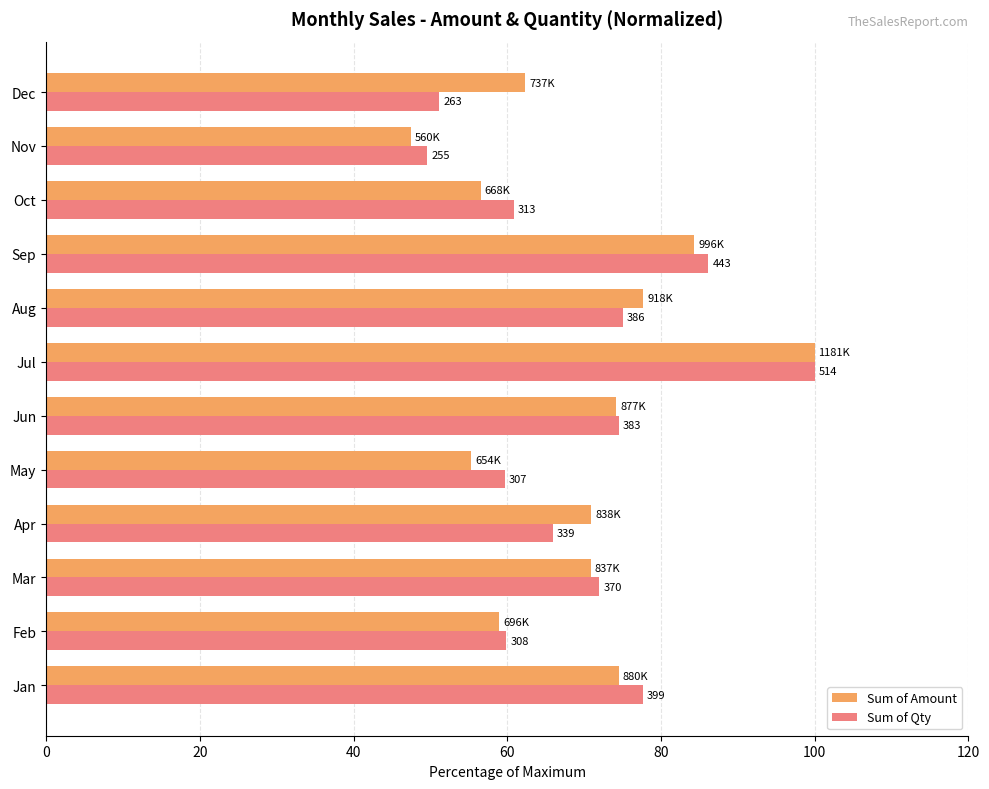

What is the difference between the maximum and minimum values in the Sum of Amount series?

52.6